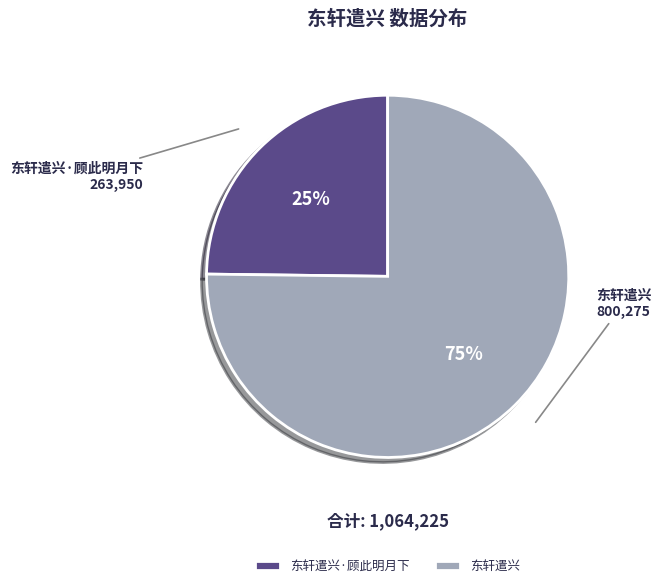

Which category has the smallest portion of the pie?

东轩遣兴·顾此明月下